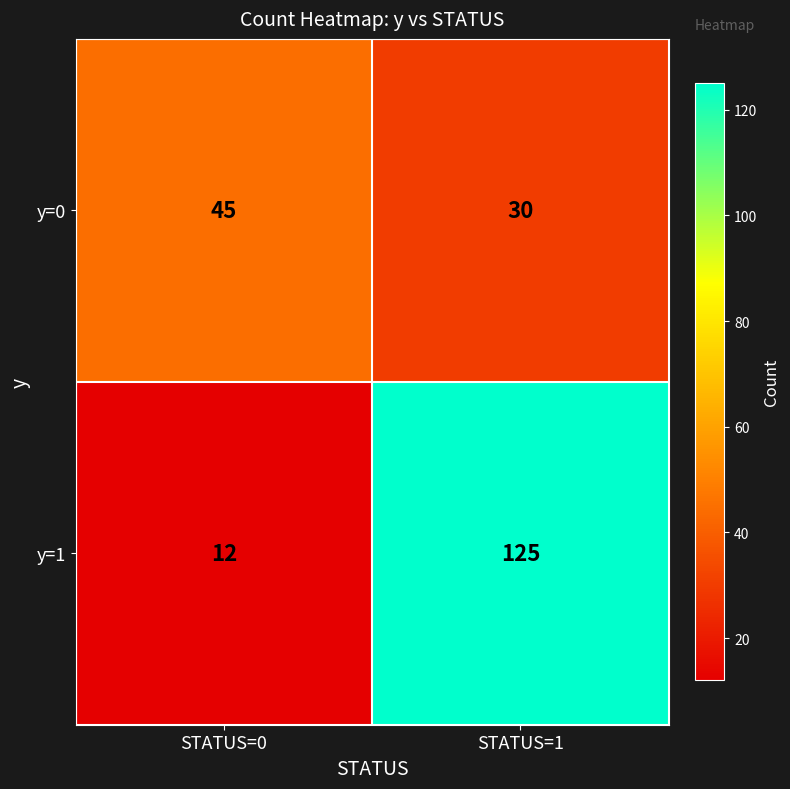

Reading right to left, list all the values displayed in this chart.

y=0: 30	45
y=1: 125	12